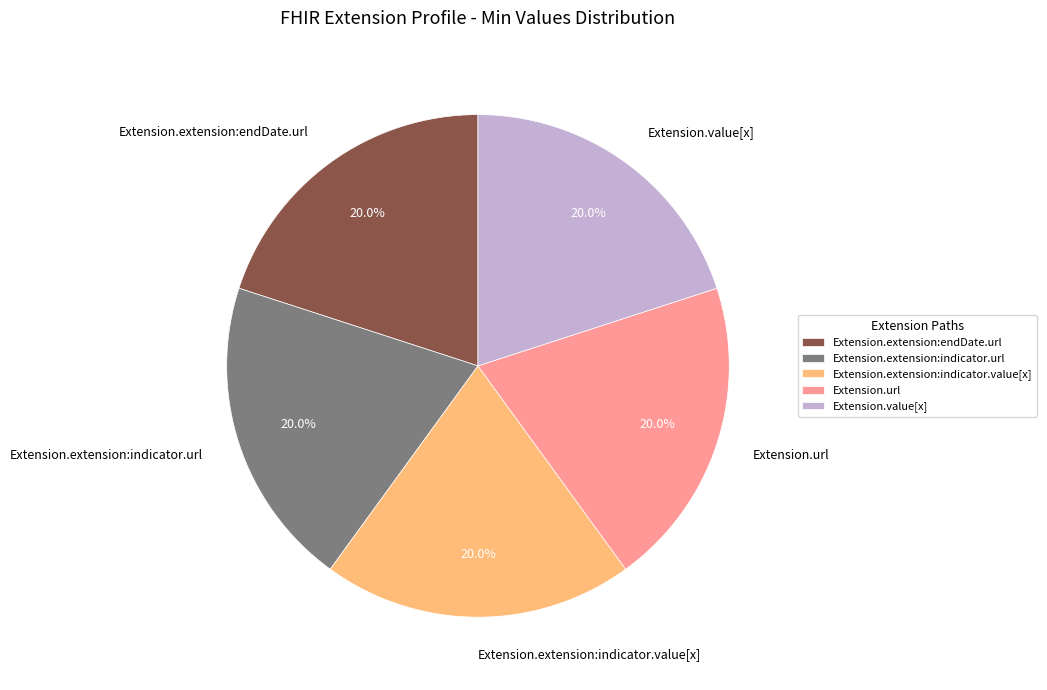

Is the sum of Extension.value[x] and Extension.extension:indicator.value[x] greater than half?

No